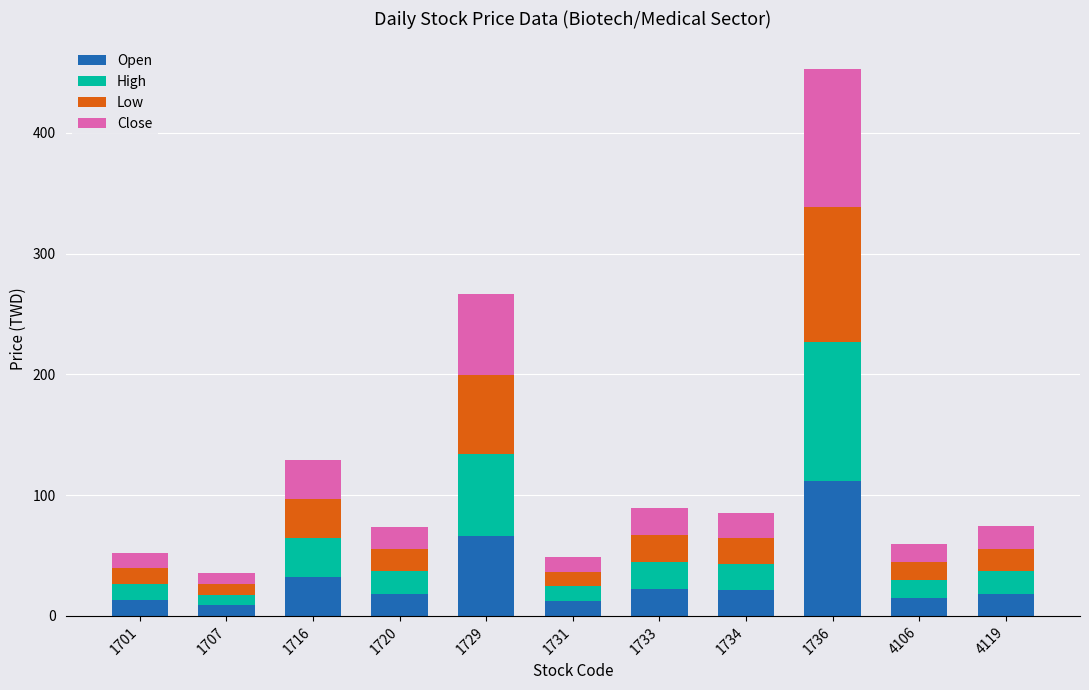

Does the chart contain stacked bars?

Yes